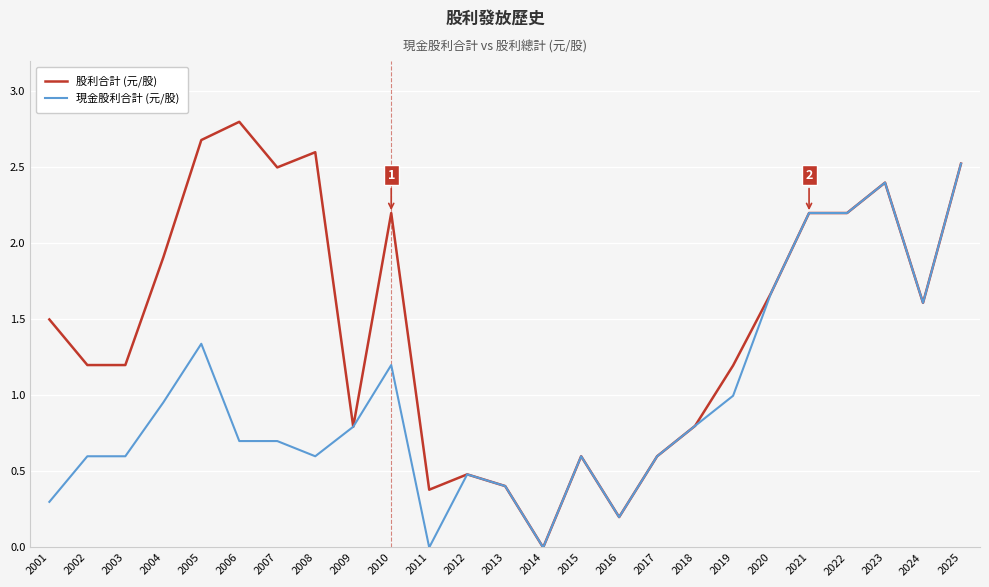

Which series has the largest total across all categories?

股利合計 (元/股)